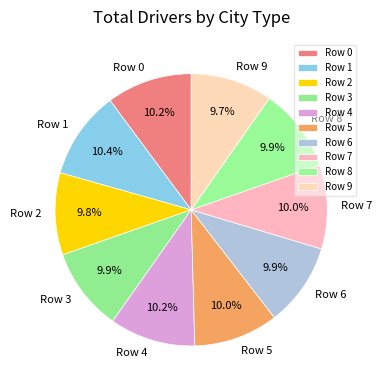

Combined, what portion of the pie is Row 0 and Row 7?

20.2%